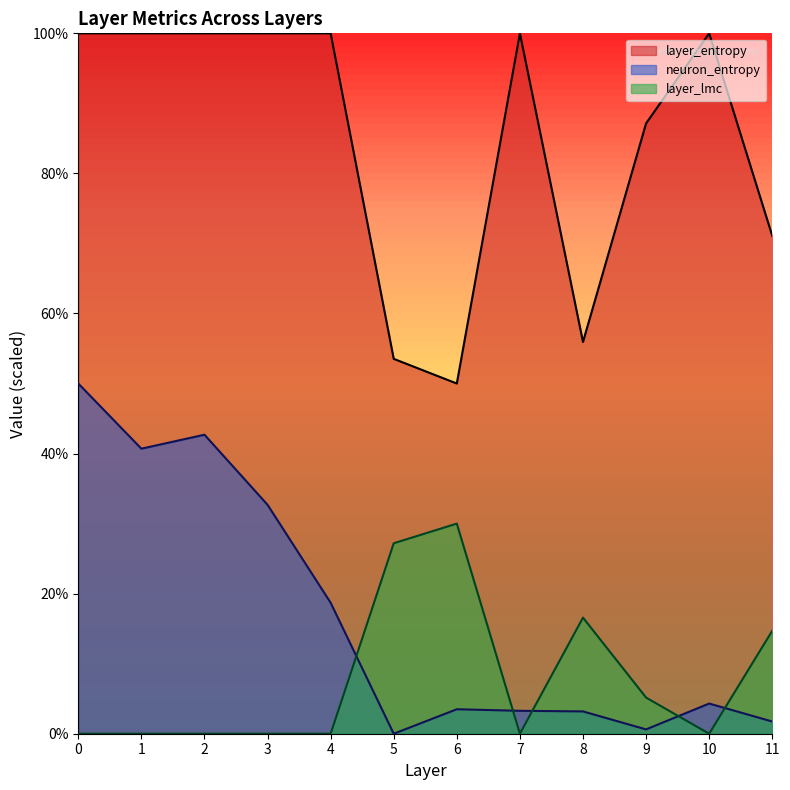

At how many categories does at least one series exceed 4?

12